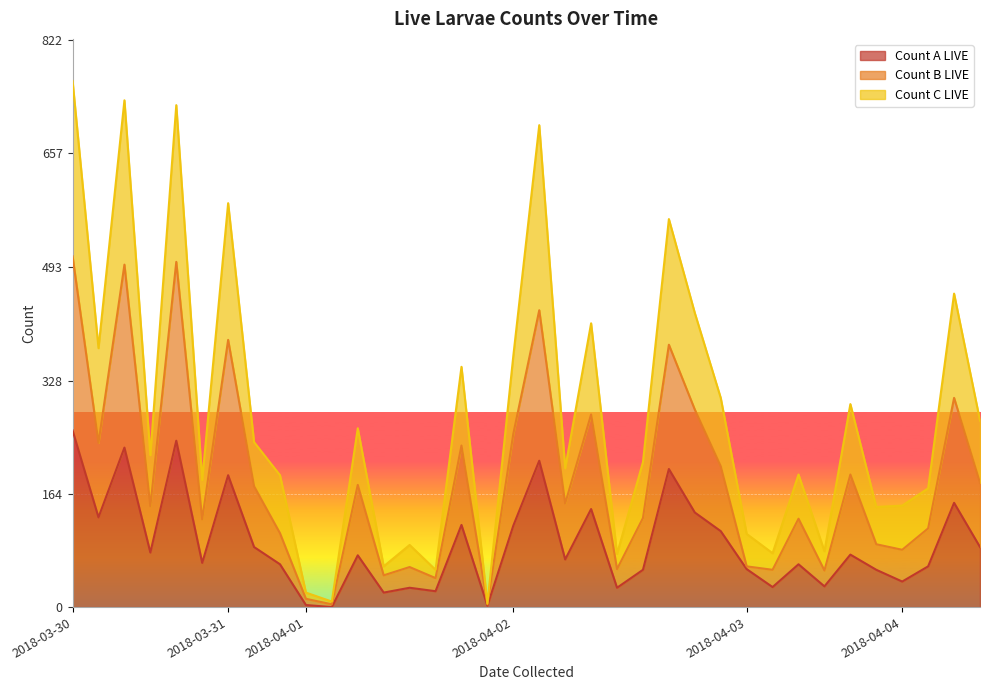

What is the maximum value for Count A LIVE?

256